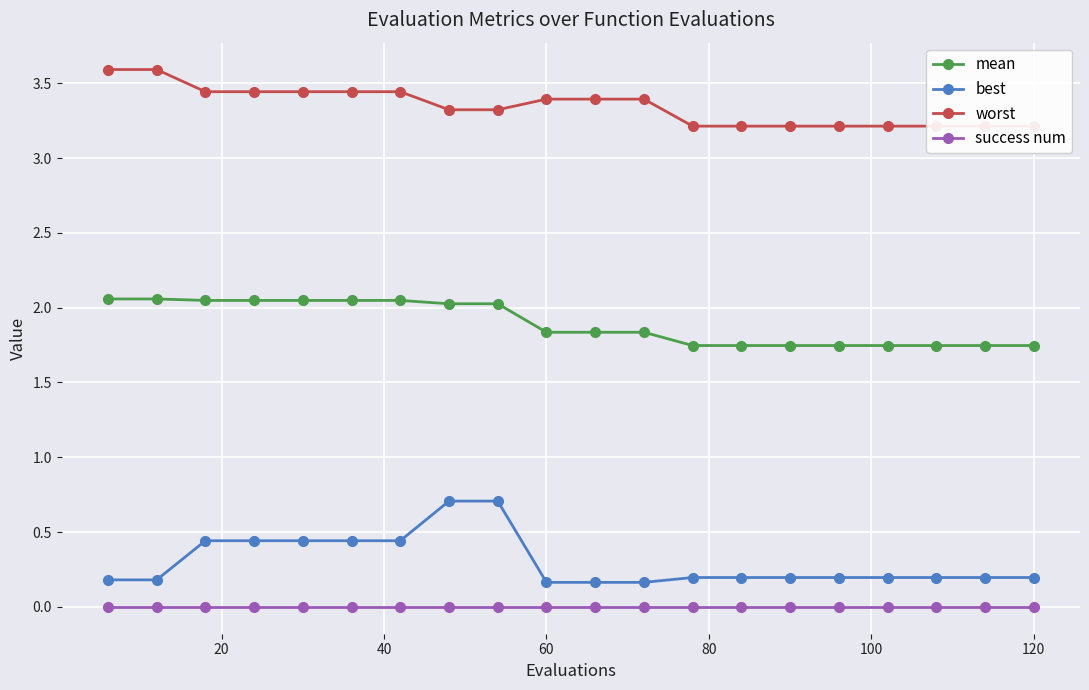

List the series in order of their peak value, lowest first.

success num, best, mean, worst